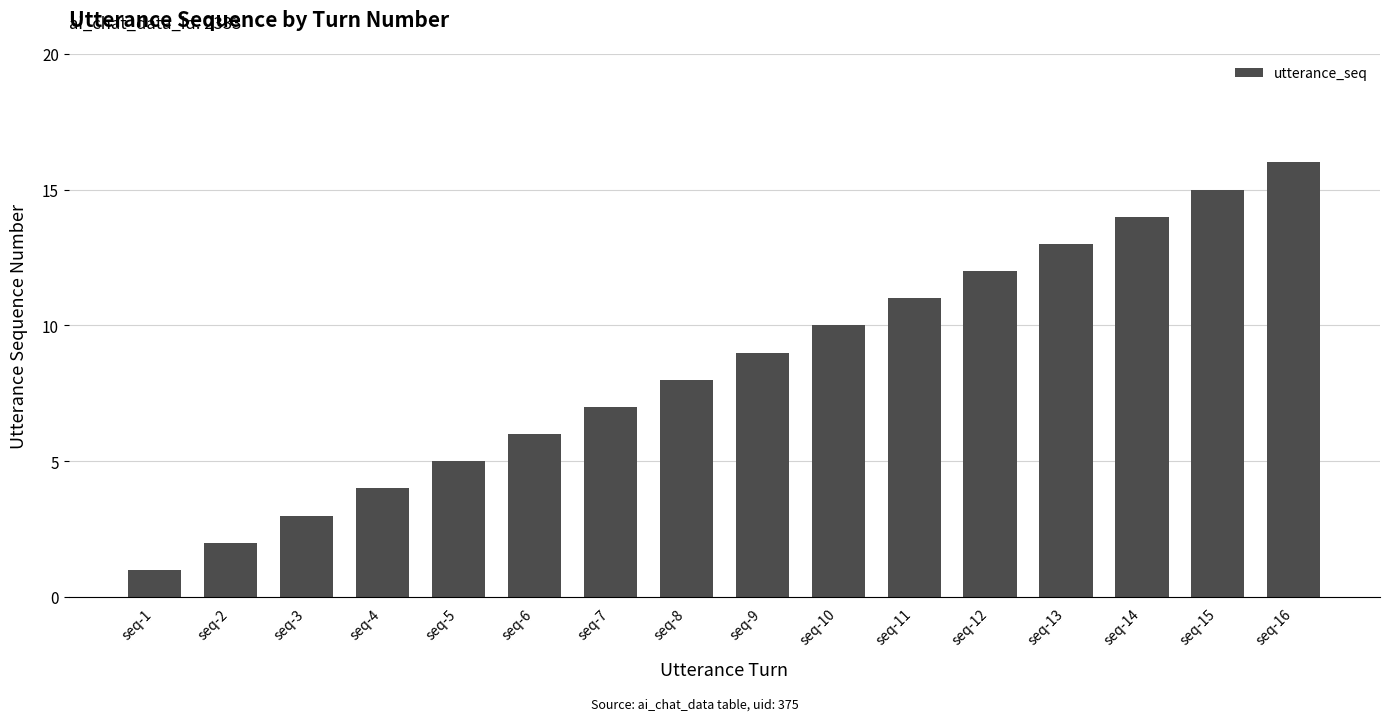

The chart shows a value of 2 at seq-2. True or false?

True